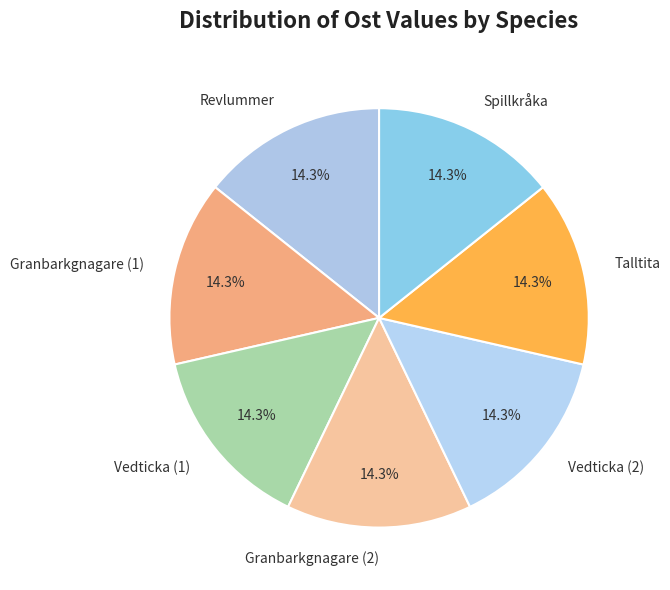

How many slices are in this pie chart?

7